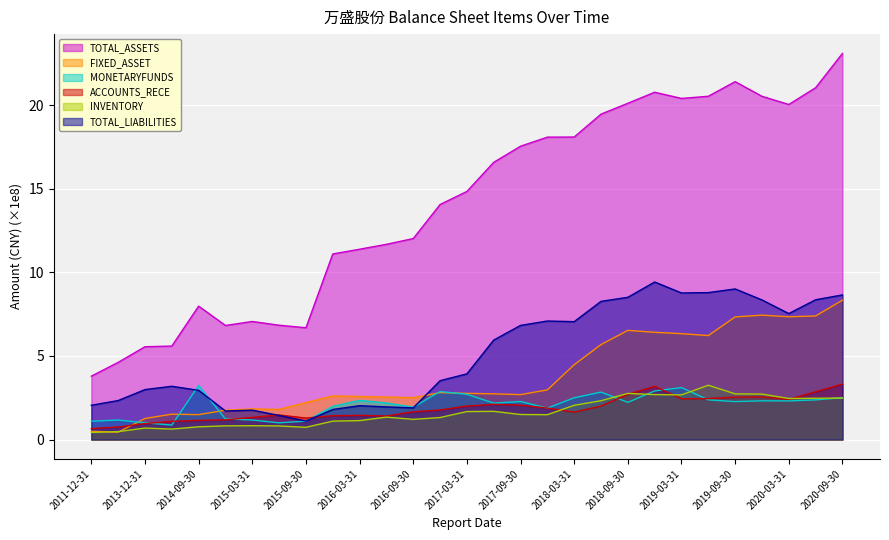

Reading left to right, transcribe all the data shown in this chart.

TOTAL_ASSETS: 2011-12-31=3.8	2012-12-31=4.6	2013-12-31=5.6	2014-06-30=5.6	2014-09-30=8.0	2014-12-31=6.8	2015-03-31=7.1	2015-06-30=6.8	2015-09-30=6.7	2015-12-31=11.1	2016-03-31=11.4	2016-06-30=11.7	2016-09-30=12.0	2016-12-31=14.1	2017-03-31=14.8	2017-06-30=16.6	2017-09-30=17.5	2017-12-31=18.1	2018-03-31=18.1	2018-06-30=19.5	2018-09-30=20.1	2018-12-31=20.8	2019-03-31=20.4	2019-06-30=20.5	2019-09-30=21.4	2019-12-31=20.5	2020-03-31=20.0	2020-06-30=21.0	2020-09-30=23.1
FIXED_ASSET: 2011-12-31=0.5	2012-12-31=0.4	2013-12-31=1.3	2014-06-30=1.5	2014-09-30=1.5	2014-12-31=1.8	2015-03-31=1.8	2015-06-30=1.8	2015-09-30=2.2	2015-12-31=2.6	2016-03-31=2.6	2016-06-30=2.5	2016-09-30=2.5	2016-12-31=2.8	2017-03-31=2.8	2017-06-30=2.7	2017-09-30=2.7	2017-12-31=3.0	2018-03-31=4.5	2018-06-30=5.7	2018-09-30=6.5	2018-12-31=6.4	2019-03-31=6.3	2019-06-30=6.2	2019-09-30=7.3	2019-12-31=7.4	2020-03-31=7.3	2020-06-30=7.4	2020-09-30=8.3
MONETARYFUNDS: 2011-12-31=1.1	2012-12-31=1.2	2013-12-31=1.0	2014-06-30=0.9	2014-09-30=3.2	2014-12-31=1.2	2015-03-31=1.2	2015-06-30=1.0	2015-09-30=1.1	2015-12-31=2.0	2016-03-31=2.3	2016-06-30=2.2	2016-09-30=1.9	2016-12-31=2.9	2017-03-31=2.7	2017-06-30=2.2	2017-09-30=2.3	2017-12-31=1.9	2018-03-31=2.5	2018-06-30=2.8	2018-09-30=2.2	2018-12-31=2.9	2019-03-31=3.1	2019-06-30=2.4	2019-09-30=2.3	2019-12-31=2.3	2020-03-31=2.3	2020-06-30=2.4	2020-09-30=2.5
ACCOUNTS_RECE: 2011-12-31=0.7	2012-12-31=0.8	2013-12-31=1.0	2014-06-30=1.1	2014-09-30=1.1	2014-12-31=1.2	2015-03-31=1.3	2015-06-30=1.5	2015-09-30=1.3	2015-12-31=1.4	2016-03-31=1.4	2016-06-30=1.4	2016-09-30=1.7	2016-12-31=1.8	2017-03-31=2.0	2017-06-30=2.1	2017-09-30=2.1	2017-12-31=1.9	2018-03-31=1.6	2018-06-30=2.0	2018-09-30=2.7	2018-12-31=3.2	2019-03-31=2.4	2019-06-30=2.5	2019-09-30=2.5	2019-12-31=2.5	2020-03-31=2.4	2020-06-30=2.9	2020-09-30=3.3
INVENTORY: 2011-12-31=0.4	2012-12-31=0.5	2013-12-31=0.7	2014-06-30=0.6	2014-09-30=0.8	2014-12-31=0.8	2015-03-31=0.8	2015-06-30=0.8	2015-09-30=0.7	2015-12-31=1.1	2016-03-31=1.1	2016-06-30=1.3	2016-09-30=1.2	2016-12-31=1.3	2017-03-31=1.7	2017-06-30=1.7	2017-09-30=1.5	2017-12-31=1.5	2018-03-31=2.0	2018-06-30=2.3	2018-09-30=2.8	2018-12-31=2.7	2019-03-31=2.7	2019-06-30=3.2	2019-09-30=2.7	2019-12-31=2.7	2020-03-31=2.5	2020-06-30=2.5	2020-09-30=2.5
TOTAL_LIABILITIES: 2011-12-31=2.1	2012-12-31=2.3	2013-12-31=3.0	2014-06-30=3.2	2014-09-30=2.9	2014-12-31=1.7	2015-03-31=1.8	2015-06-30=1.4	2015-09-30=1.1	2015-12-31=1.8	2016-03-31=2.0	2016-06-30=2.0	2016-09-30=1.9	2016-12-31=3.5	2017-03-31=3.9	2017-06-30=5.9	2017-09-30=6.8	2017-12-31=7.1	2018-03-31=7.1	2018-06-30=8.3	2018-09-30=8.5	2018-12-31=9.4	2019-03-31=8.8	2019-06-30=8.8	2019-09-30=9.0	2019-12-31=8.4	2020-03-31=7.5	2020-06-30=8.4	2020-09-30=8.6